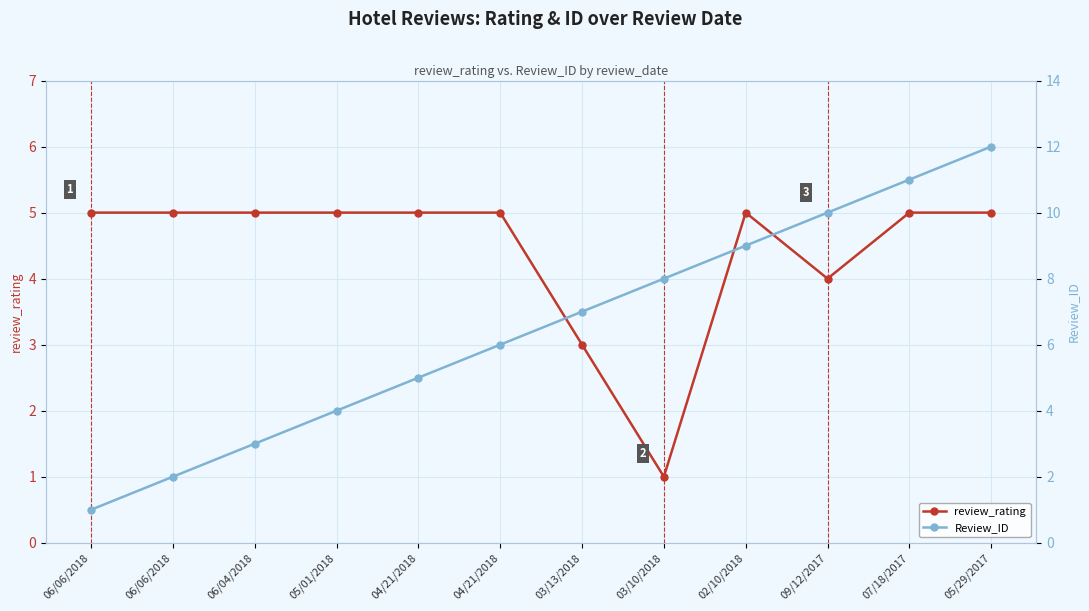

Reading left to right, extract all data points from this chart.

review_rating: 06/06/2018=5	06/06/2018=5	06/04/2018=5	05/01/2018=5	04/21/2018=5	04/21/2018=5	03/13/2018=3	03/10/2018=1	02/10/2018=5	09/12/2017=4	07/18/2017=5	05/29/2017=5
Review_ID: 06/06/2018=1	06/06/2018=2	06/04/2018=3	05/01/2018=4	04/21/2018=5	04/21/2018=6	03/13/2018=7	03/10/2018=8	02/10/2018=9	09/12/2017=10	07/18/2017=11	05/29/2017=12